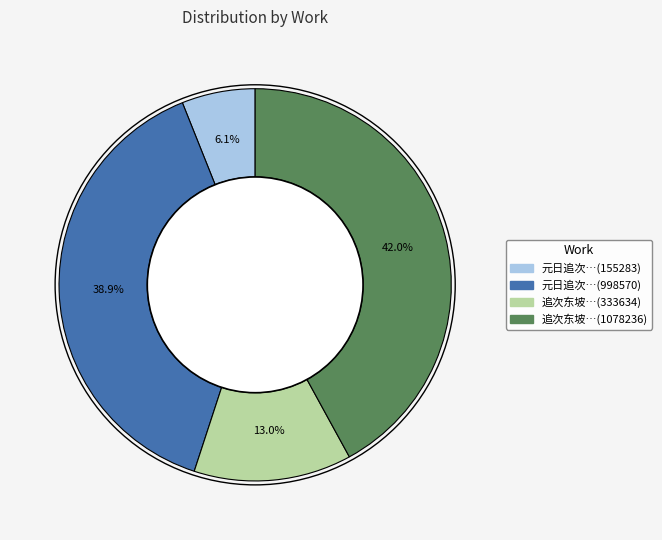

Is 追次东坡…(333634) the majority of the pie?

No